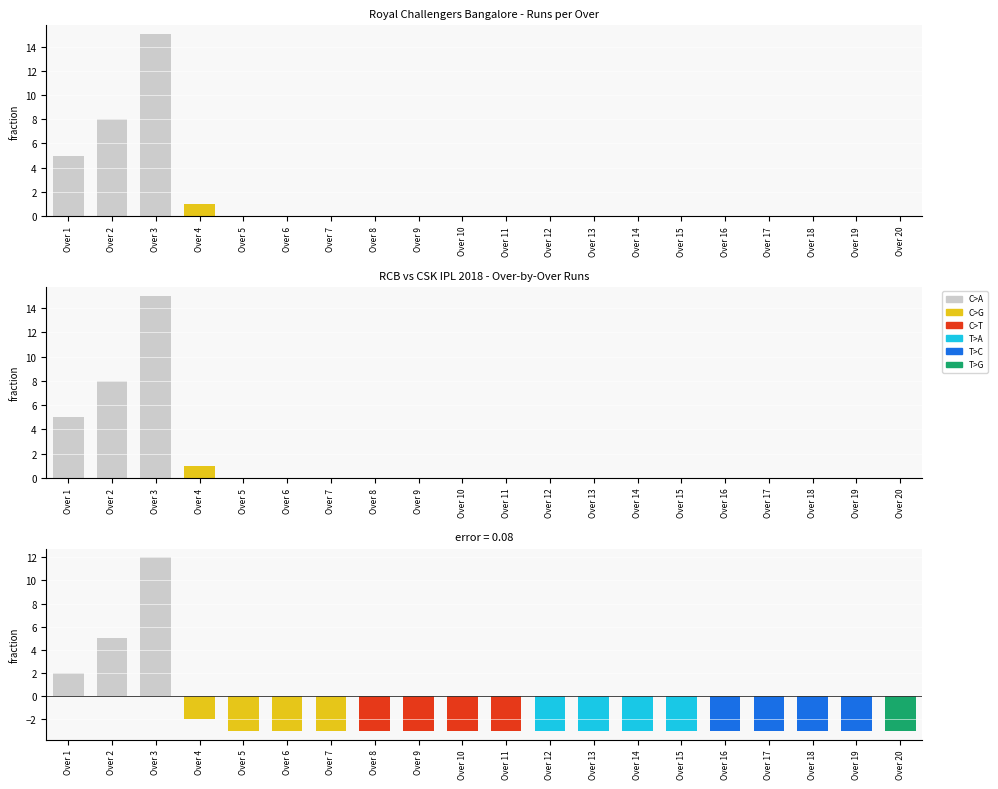

Which series has the widest spread of values?

RCB Innings